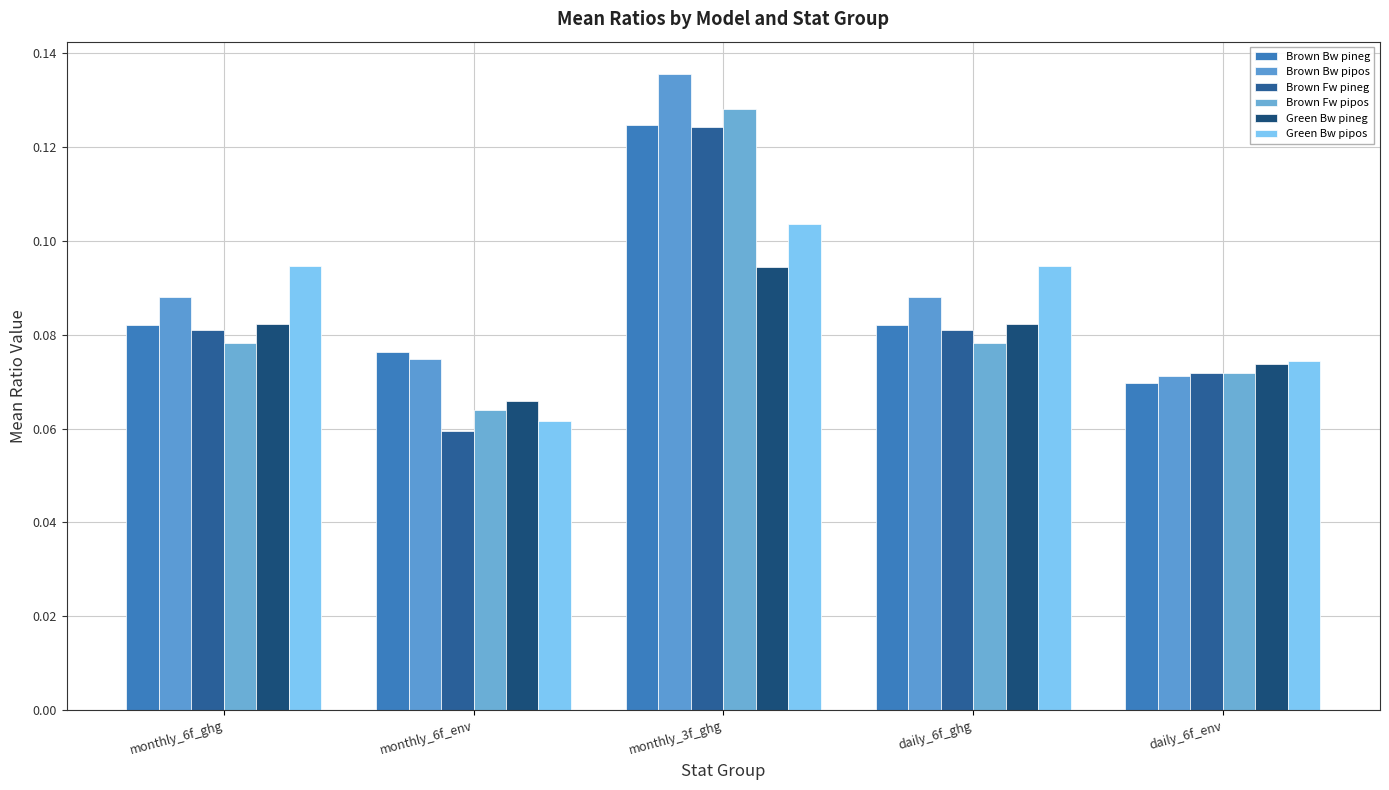

Is it true that Green Bw pipos equals 0.1 at daily_6f_ghg?

False